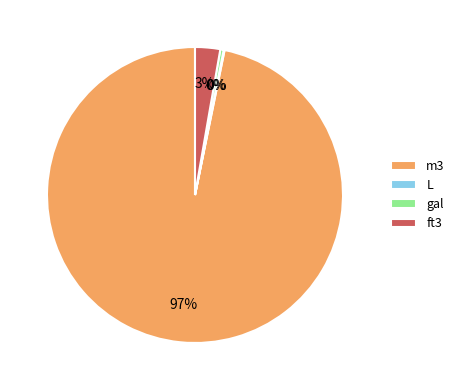

To the nearest percent, what is the difference between the largest and smallest slice percentages?

97%